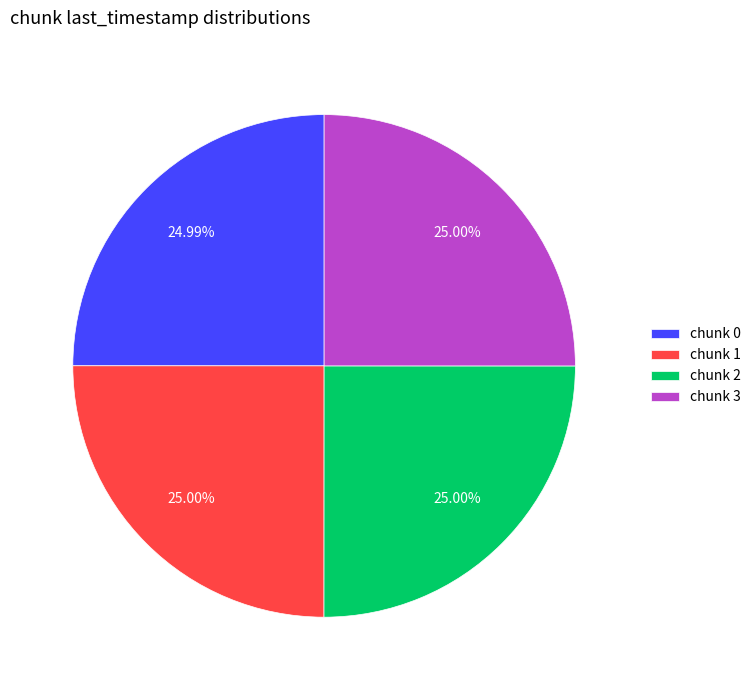

How many segments does this pie chart have?

4